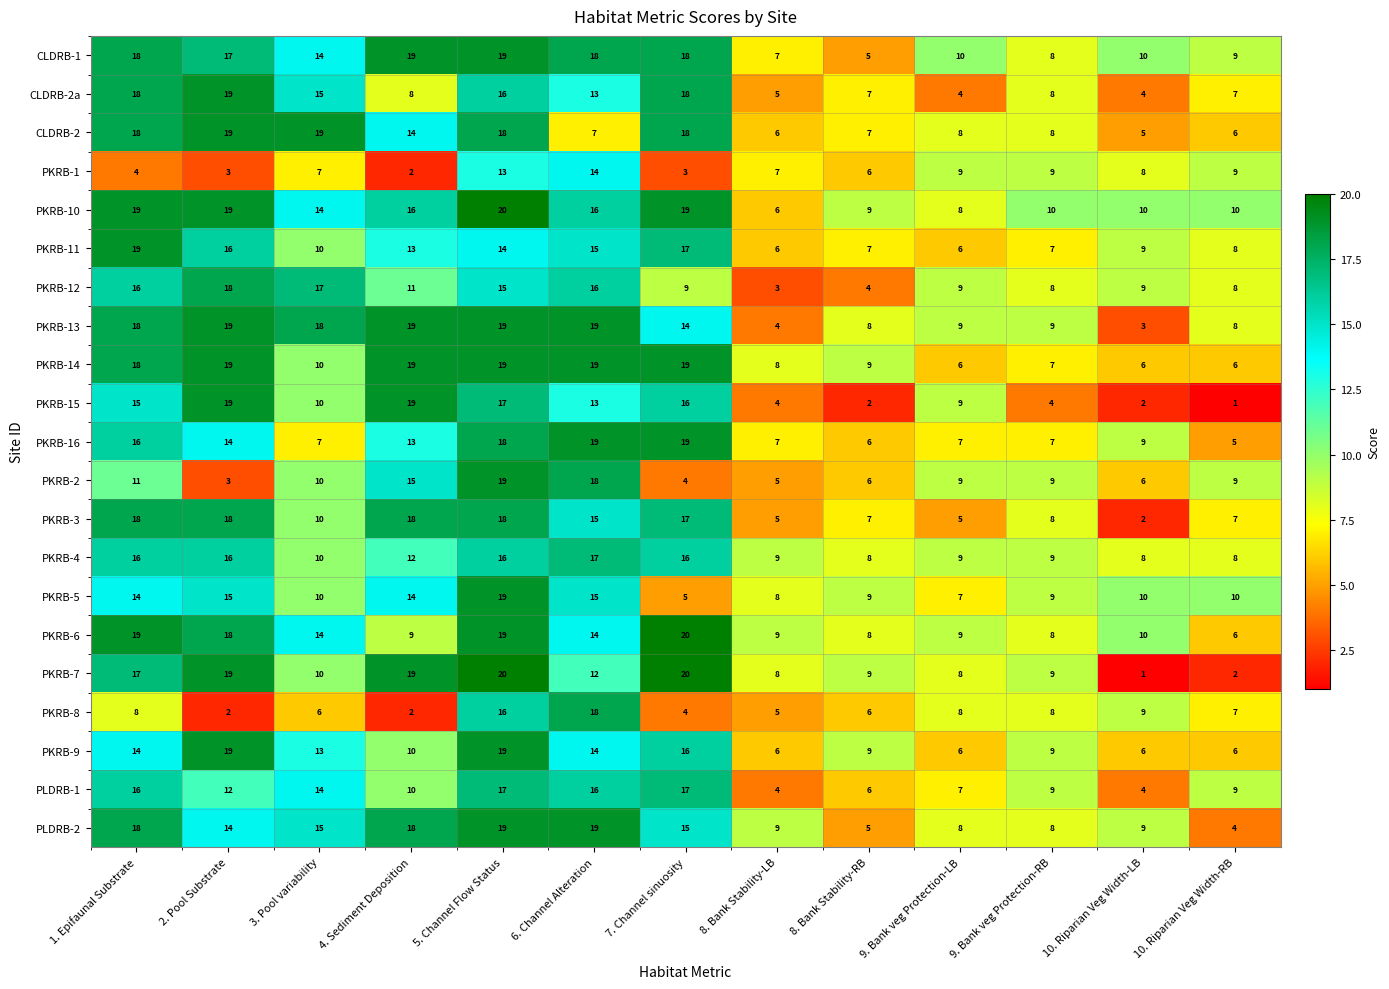

What is the spread (max minus min) of values at 1. Epifaunal Substrate?

15